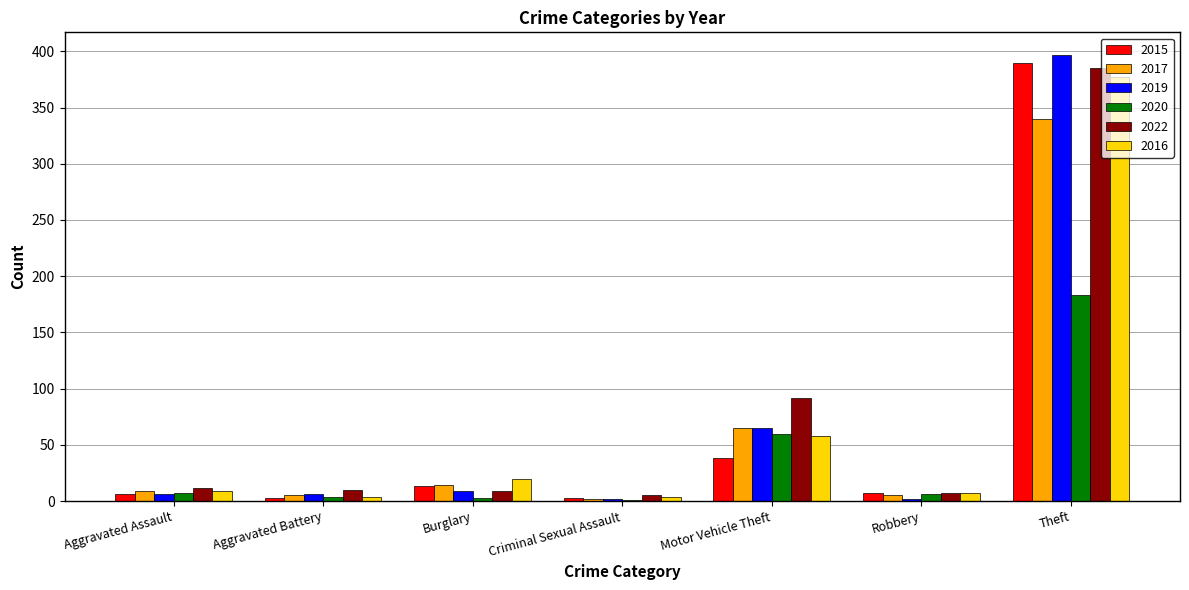

Read the 2022 value at Burglary.

9